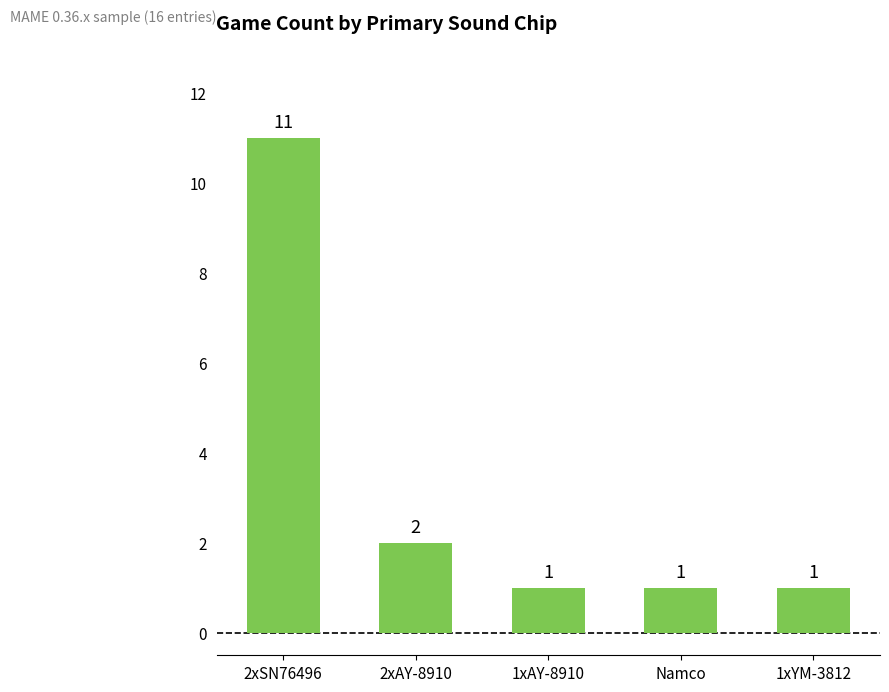

How many bars are there in total?

5